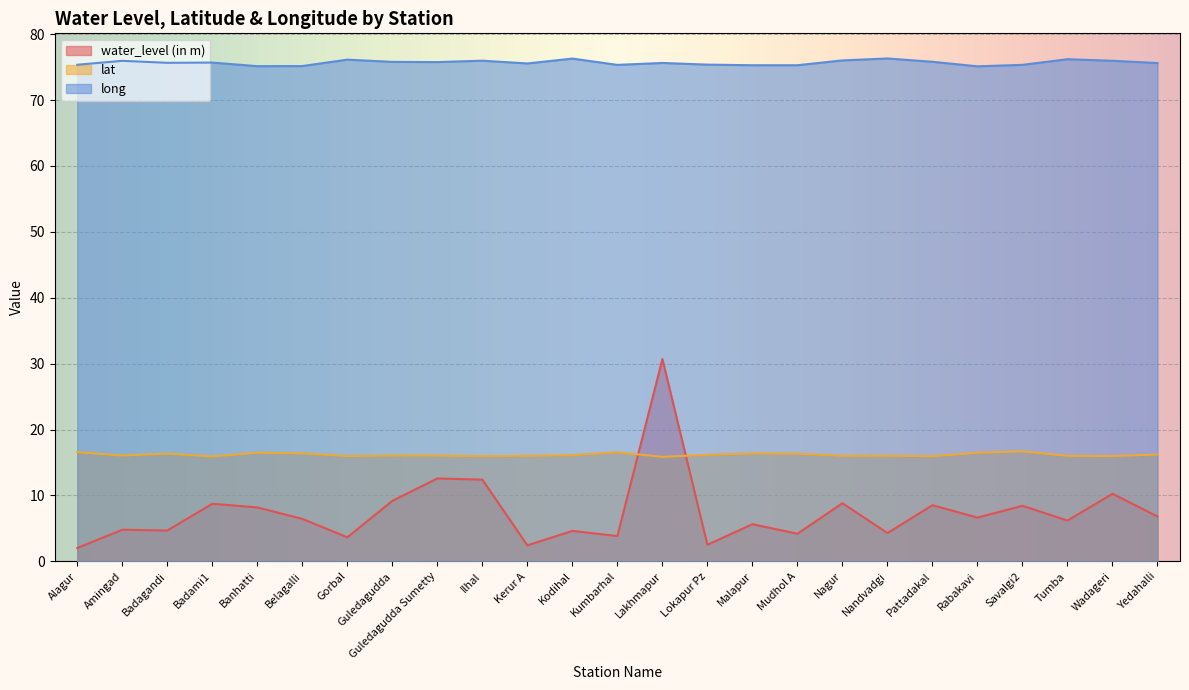

In lat, how many points are lower than both neighbors (excluding endpoints)?

8